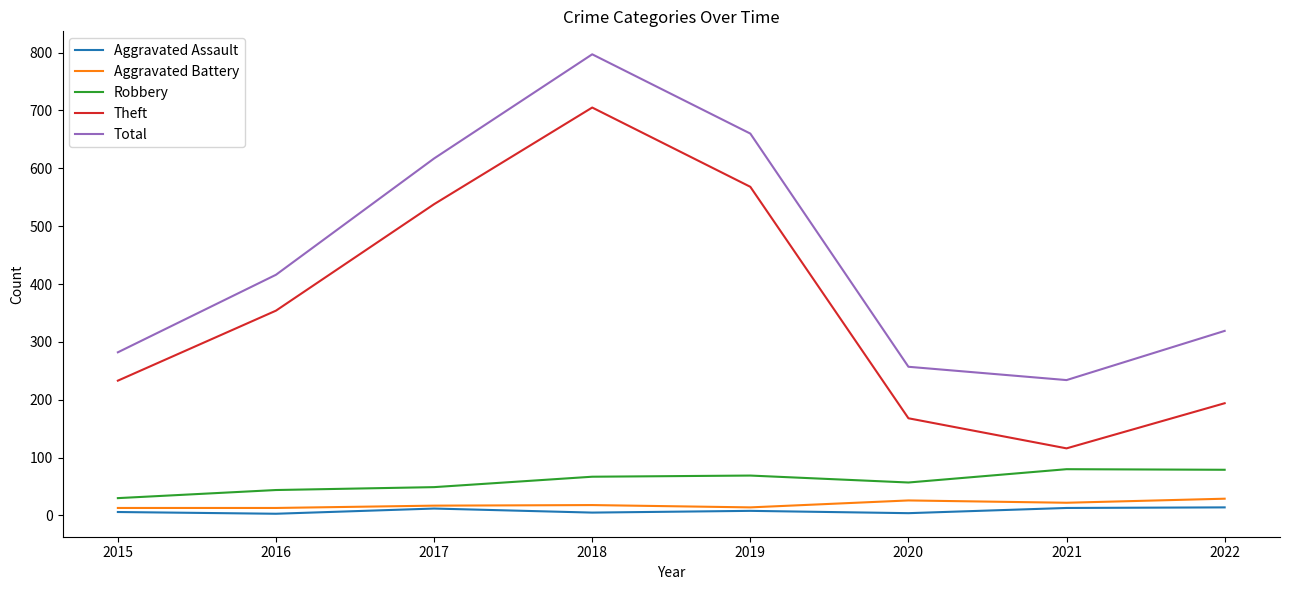

At which category is the sum across all series the highest?

2018